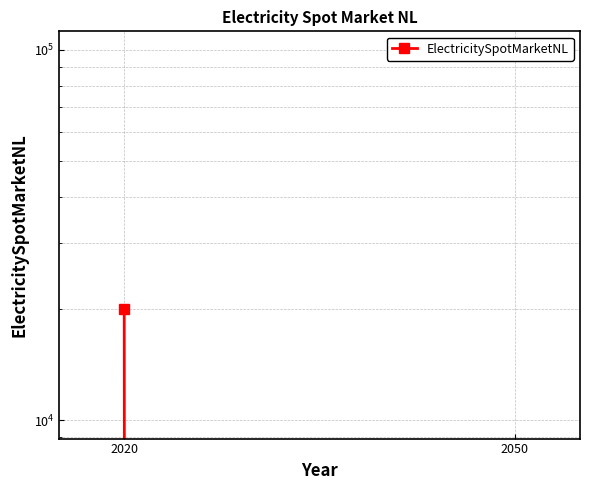

What is the change in value from 2020 to 2050?

-20000